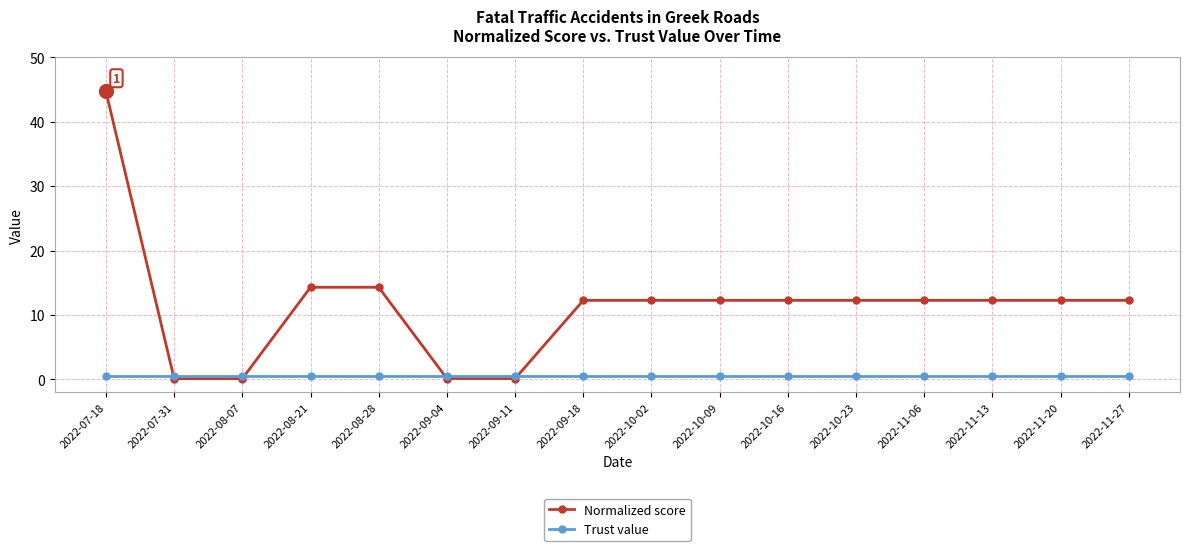

Reading right to left, list all the values displayed in this chart.

Normalized score: 2022-11-27=12.3	2022-11-20=12.3	2022-11-13=12.3	2022-11-06=12.3	2022-10-23=12.3	2022-10-16=12.3	2022-10-09=12.3	2022-10-02=12.3	2022-09-18=12.3	2022-09-11=0.1	2022-09-04=0.1	2022-08-28=14.3	2022-08-21=14.3	2022-08-07=0.1	2022-07-31=0.1	2022-07-18=44.7
Trust value: 2022-11-27=0.5	2022-11-20=0.5	2022-11-13=0.5	2022-11-06=0.5	2022-10-23=0.5	2022-10-16=0.5	2022-10-09=0.5	2022-10-02=0.5	2022-09-18=0.5	2022-09-11=0.5	2022-09-04=0.5	2022-08-28=0.5	2022-08-21=0.5	2022-08-07=0.5	2022-07-31=0.5	2022-07-18=0.5